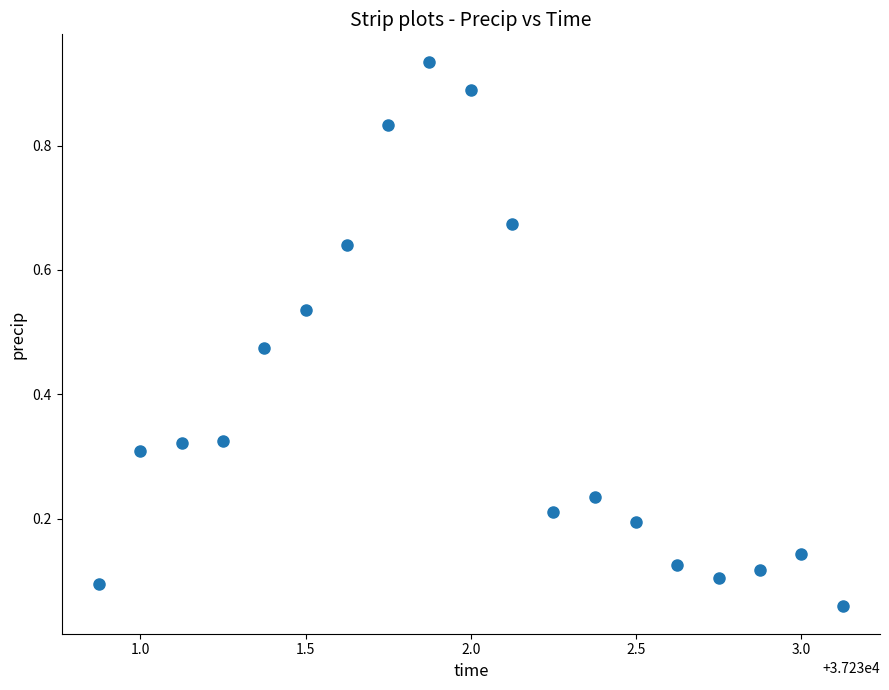

What is the range of X values (max minus min)?

2.2